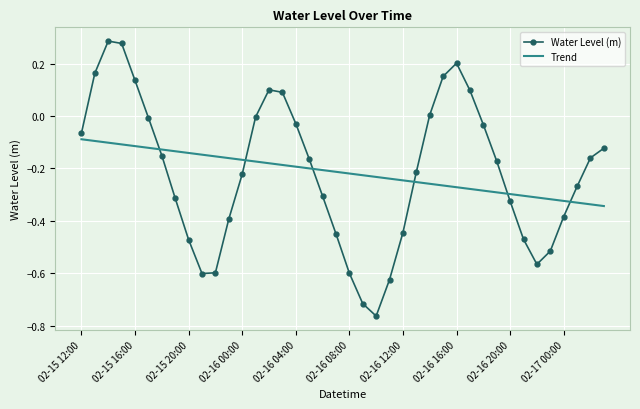

True or false: Trend and Water Level (m) intersect in this chart.

True